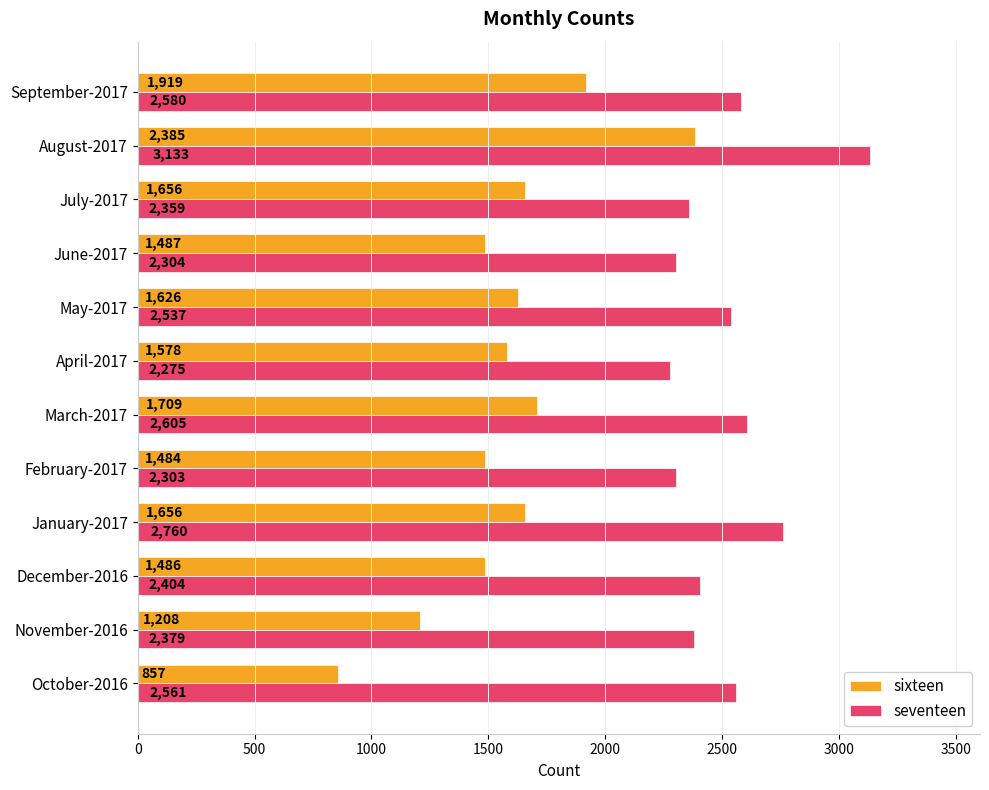

At how many categories does at least one series exceed 2224?

12